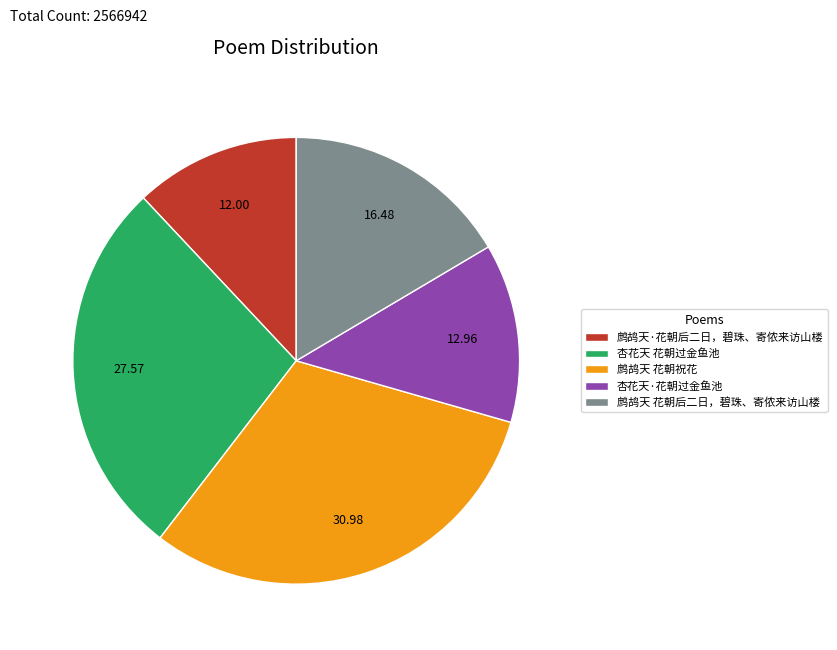

Rank the categories by value from highest to lowest.

鹧鸪天 花朝祝花, 杏花天 花朝过金鱼池, 鹧鸪天 花朝后二日，碧珠、寄侬来访山楼, 杏花天·花朝过金鱼池, 鹧鸪天·花朝后二日，碧珠、寄侬来访山楼